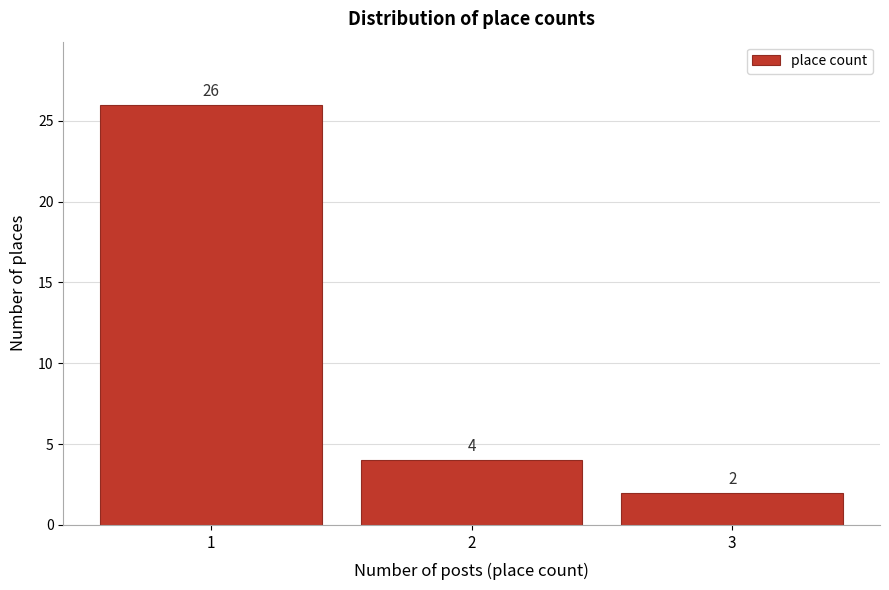

Reading left to right, what are all the values shown in this chart?

1=26	2=4	3=2